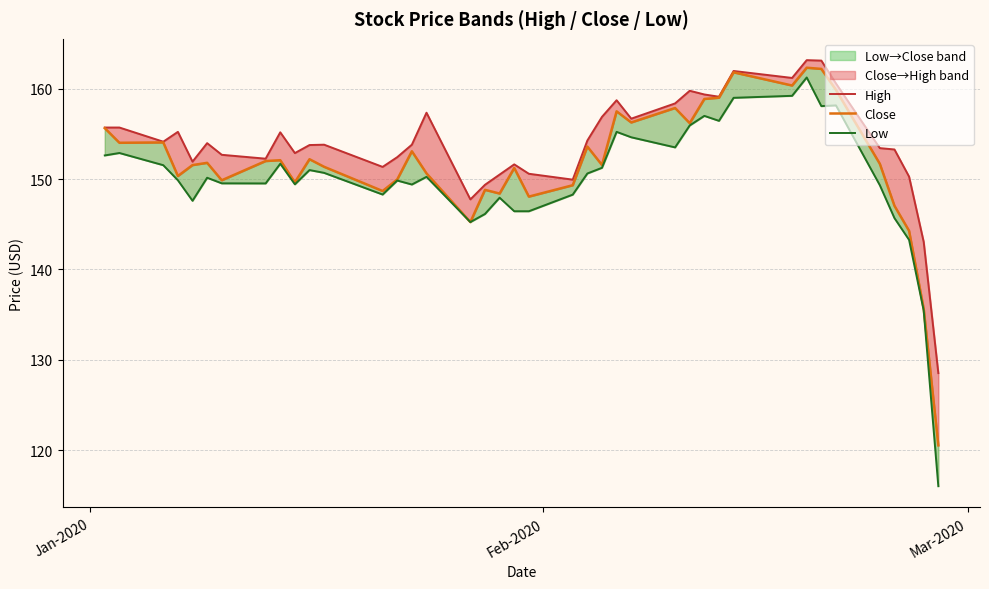

At how many categories does at least one series exceed 130?

39